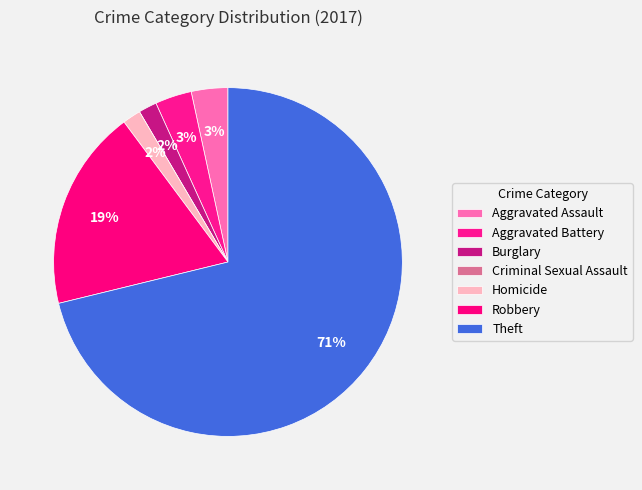

What percentage is the Robbery slice, to the nearest percent?

19%